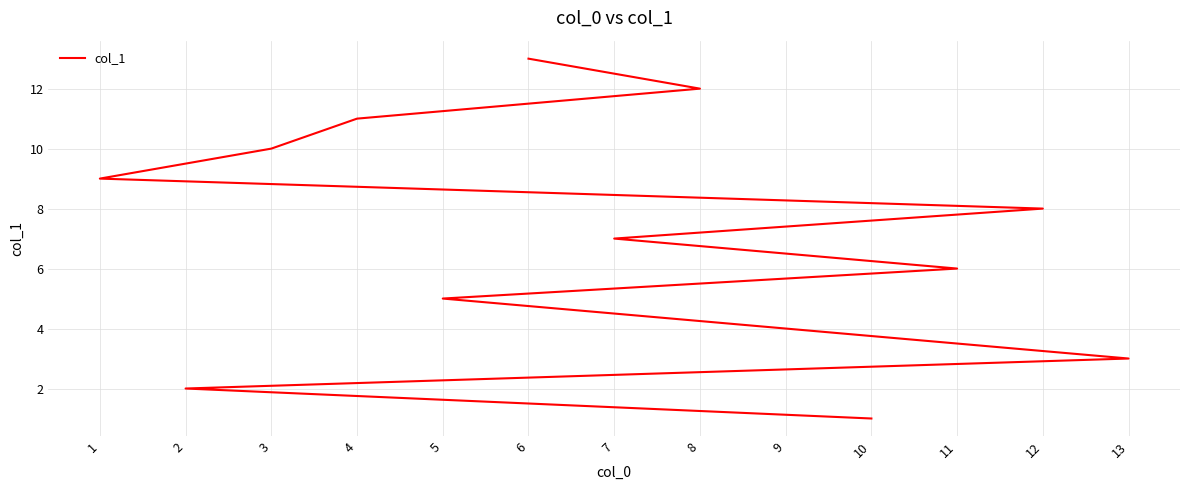

What is the difference between the values at 8 and 6?

1